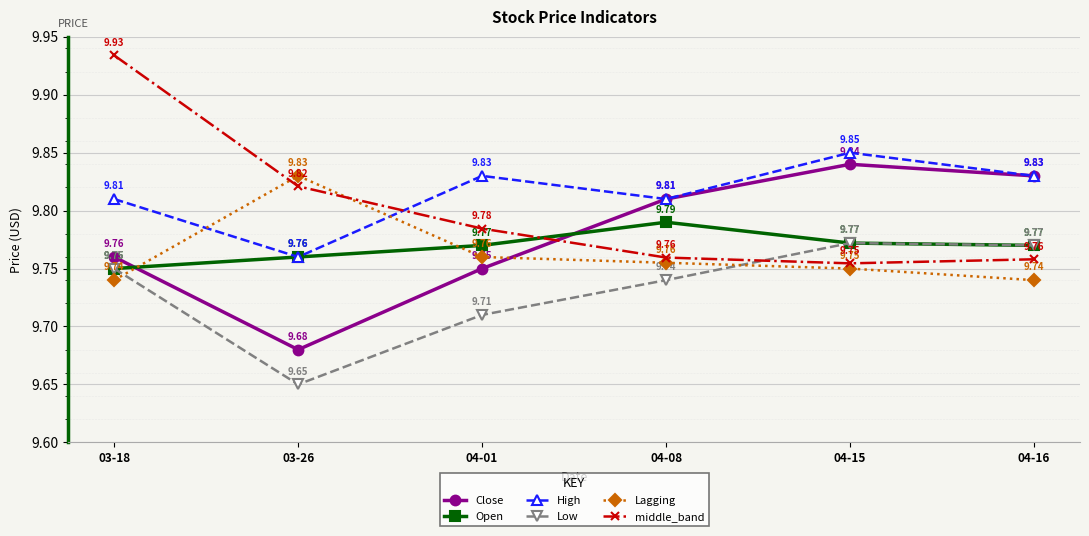

Which series changed the most between 03-26 and 04-16?

Close